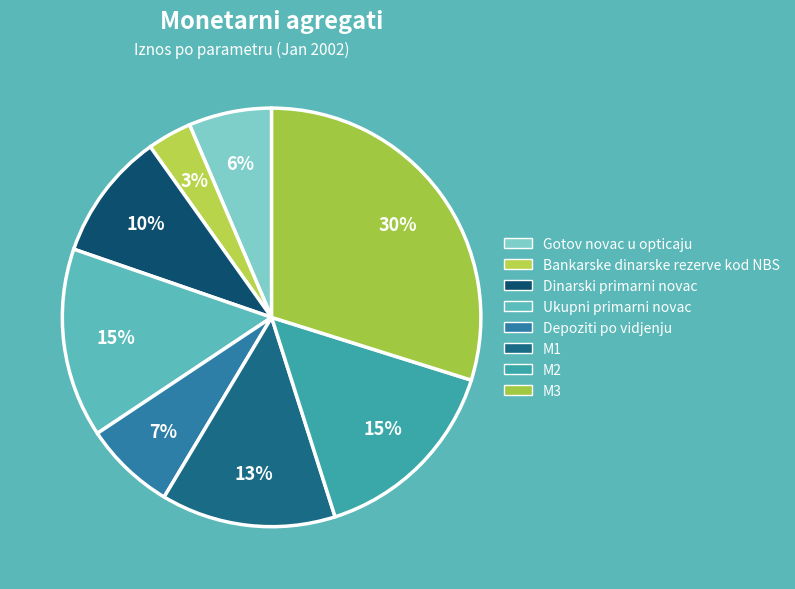

To the nearest percent, what is the average slice percentage?

12%